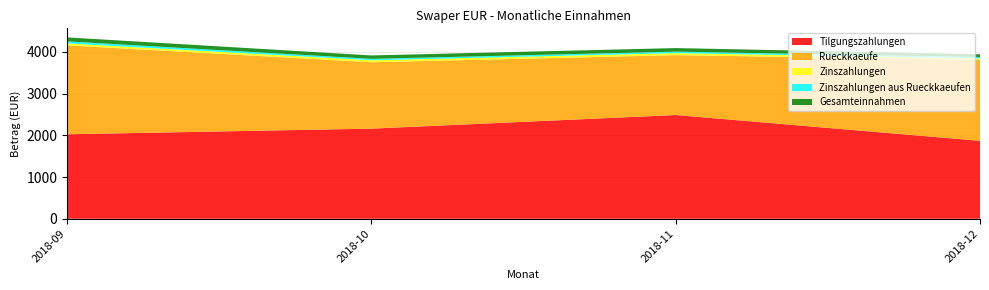

Reading left to right, what are all the values shown in this chart?

Tilgungszahlungen: 2018-09=2024.5	2018-10=2159.9	2018-11=2486.3	2018-12=1868.0
Rueckkaeufe: 2018-09=2131.8	2018-10=1591.1	2018-11=1434.8	2018-12=1939.8
Zinszahlungen: 2018-09=46.3	2018-10=48.0	2018-11=48.9	2018-12=35.6
Zinszahlungen aus Rueckkaeufen: 2018-09=49.0	2018-10=33.8	2018-11=35.9	2018-12=32.0
Gesamteinnahmen: 2018-09=95.3	2018-10=81.8	2018-11=84.8	2018-12=67.6